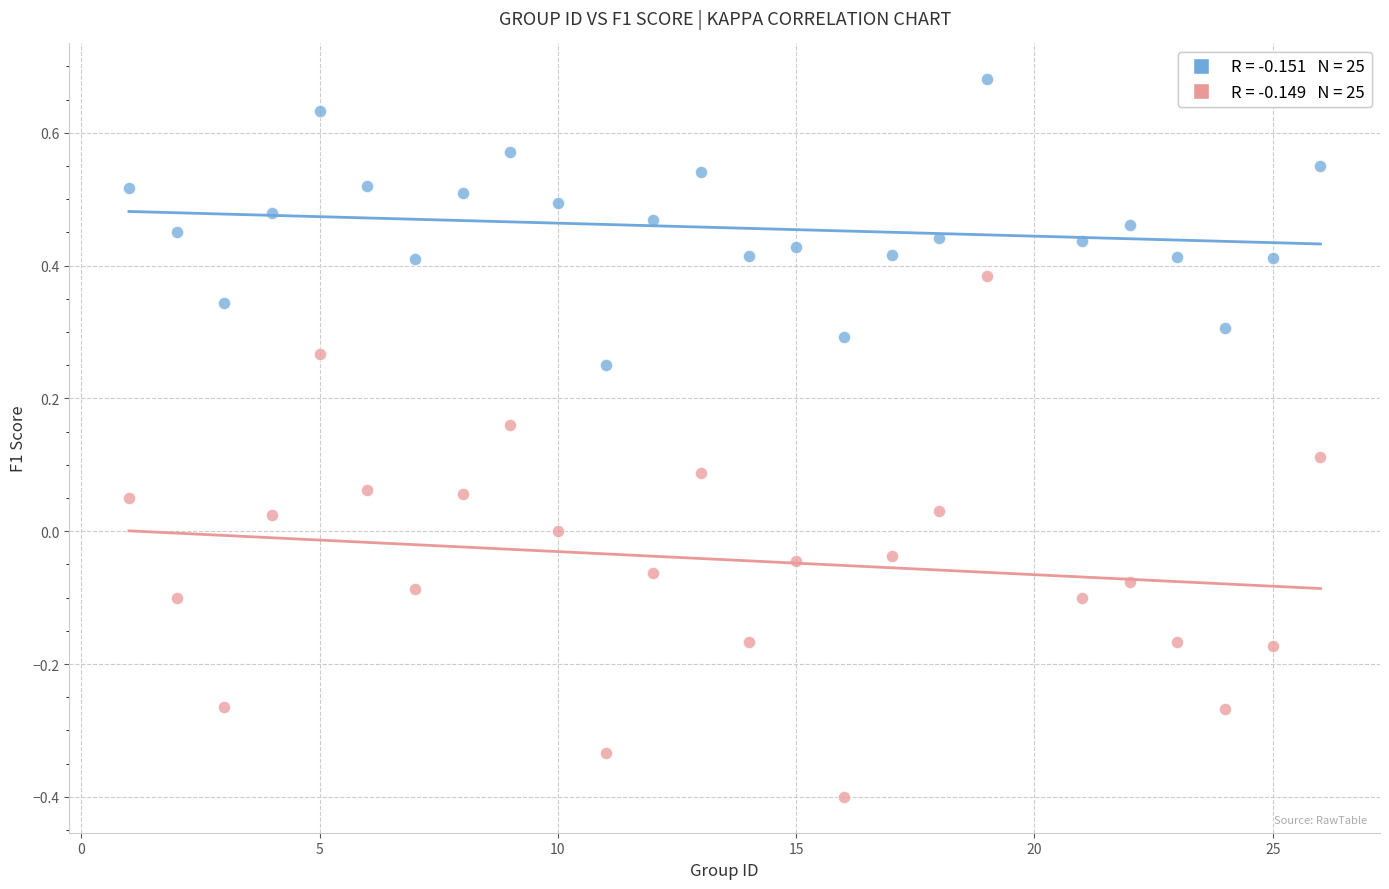

Across all data points, what is the range of Y values (max minus min)?

1.1